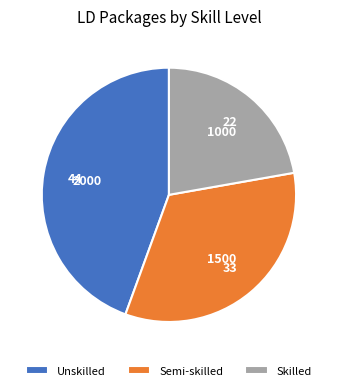

Approximately how many times larger is the value at Skilled compared to Unskilled?

0.5